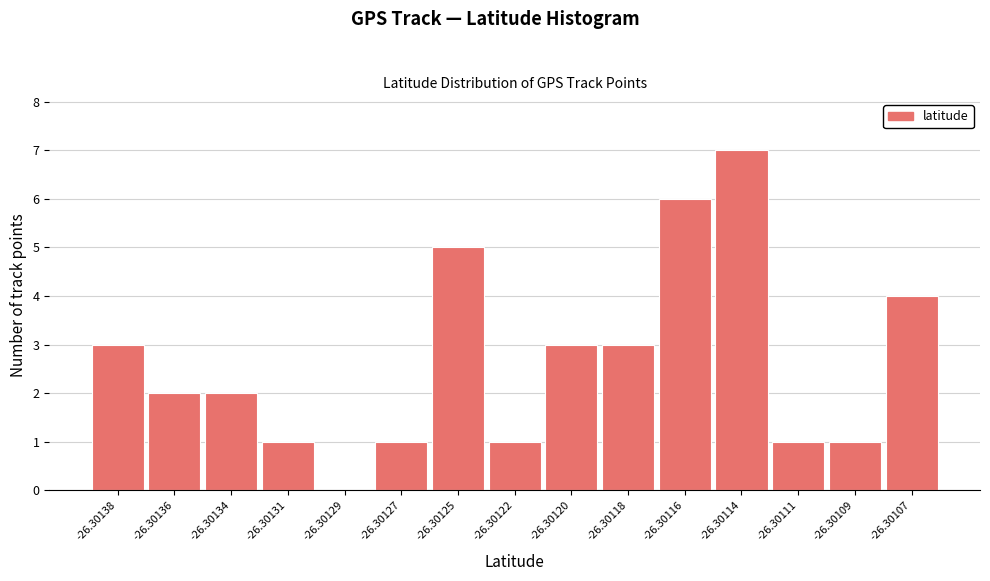

Reading left to right, list all the values displayed in this chart.

-26.30138=3	-26.30136=2	-26.30134=2	-26.30131=1	-26.30129=0	-26.30127=1	-26.30125=5	-26.30122=1	-26.30120=3	-26.30118=3	-26.30116=6	-26.30114=7	-26.30111=1	-26.30109=1	-26.30107=4